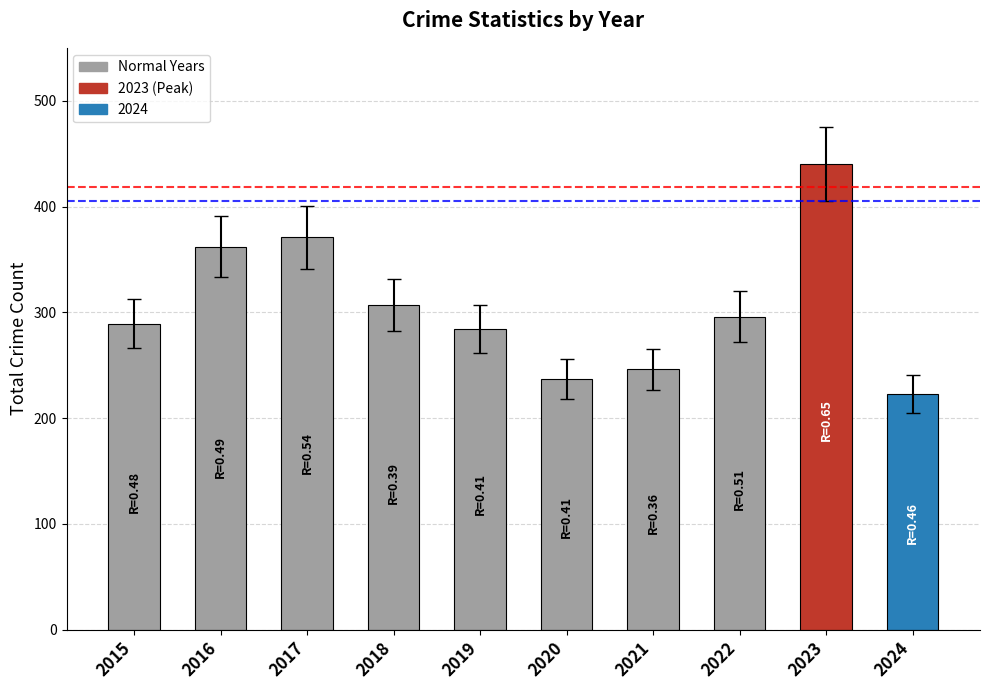

Reading right to left, extract all data points from this chart.

223	440	296	246	237	284	307	371	362	289